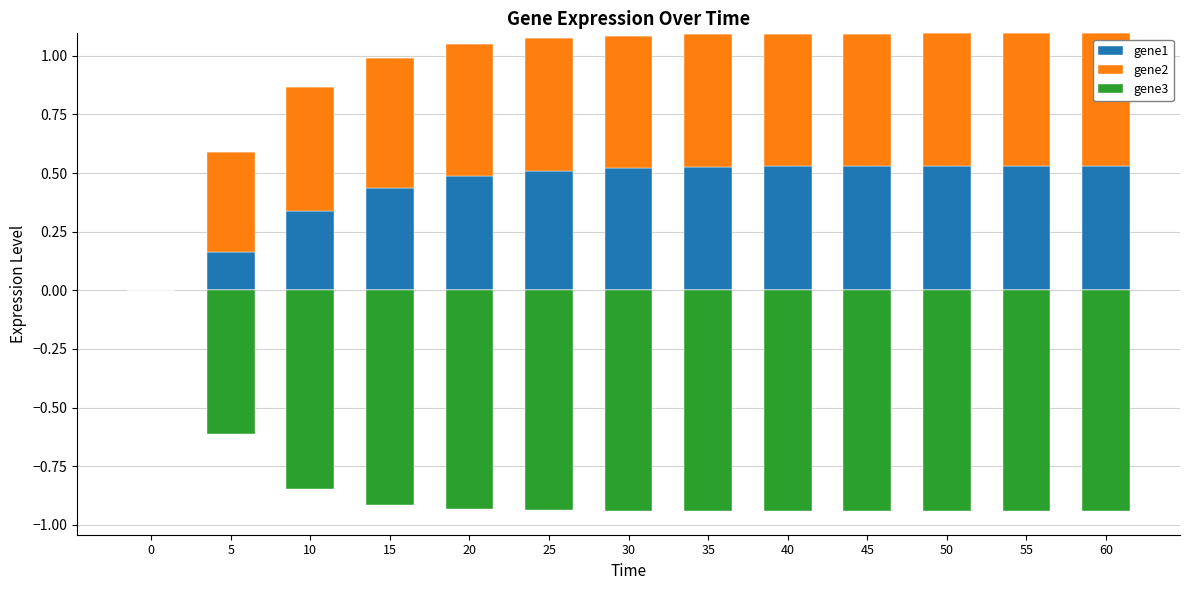

True or false: gene1 has a value of 0.7 at 25.

False